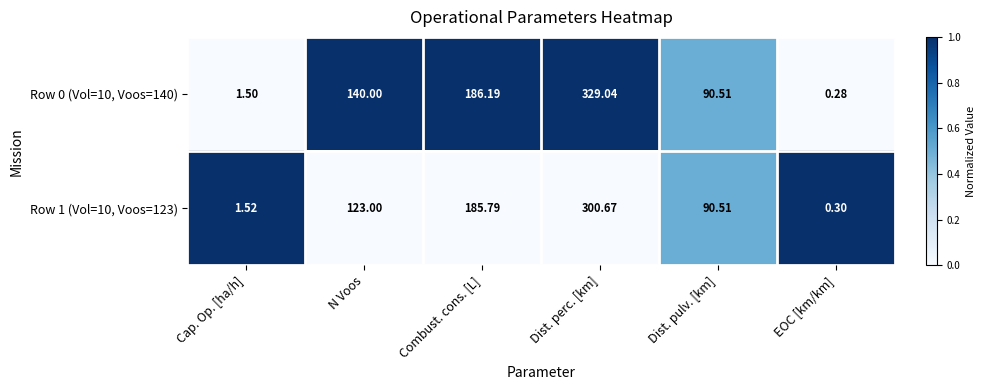

At which label is Row 1 (Vol=10, Voos=123) closest to 150?

N Voos